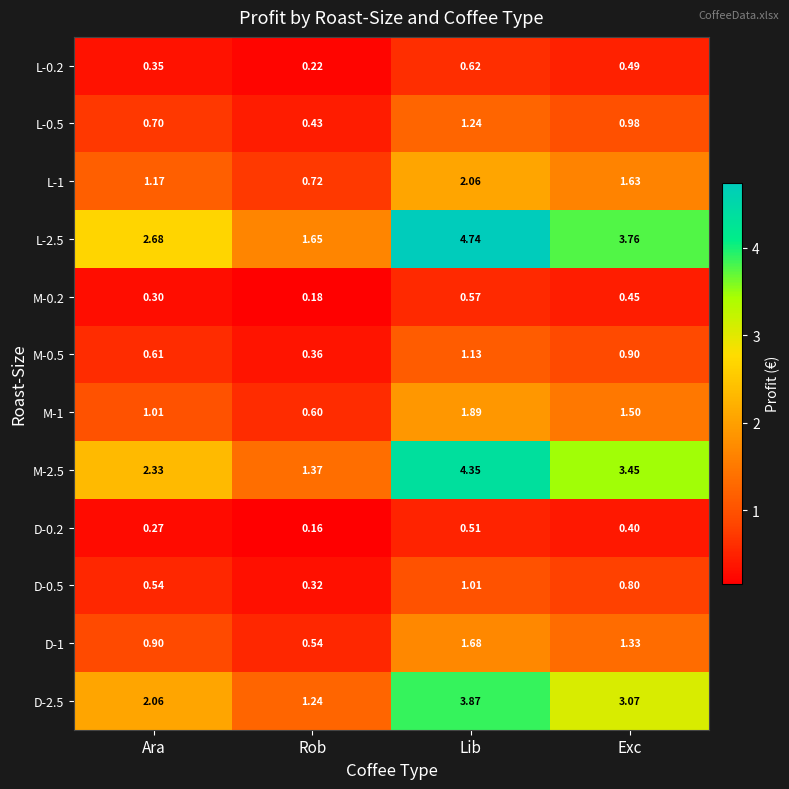

List the series in order of their peak value, highest first.

L-2.5, M-2.5, D-2.5, L-1, M-1, D-1, L-0.5, M-0.5, D-0.5, L-0.2, M-0.2, D-0.2